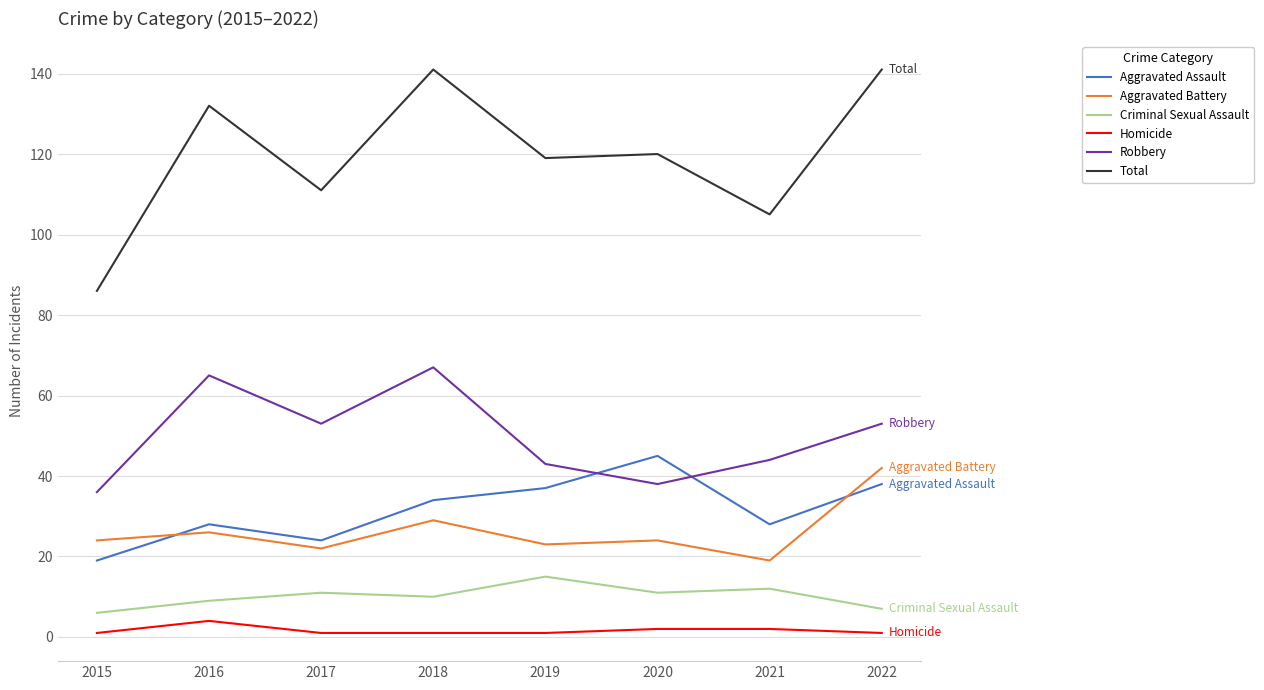

True or false: Total has a value of 163 at 2020.

False